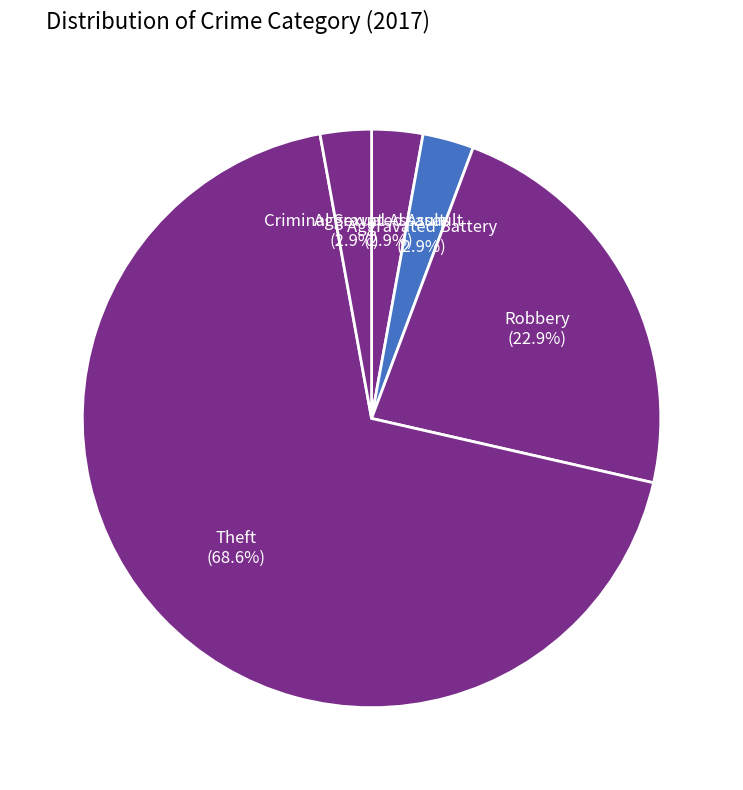

Which slice is the largest?

Theft